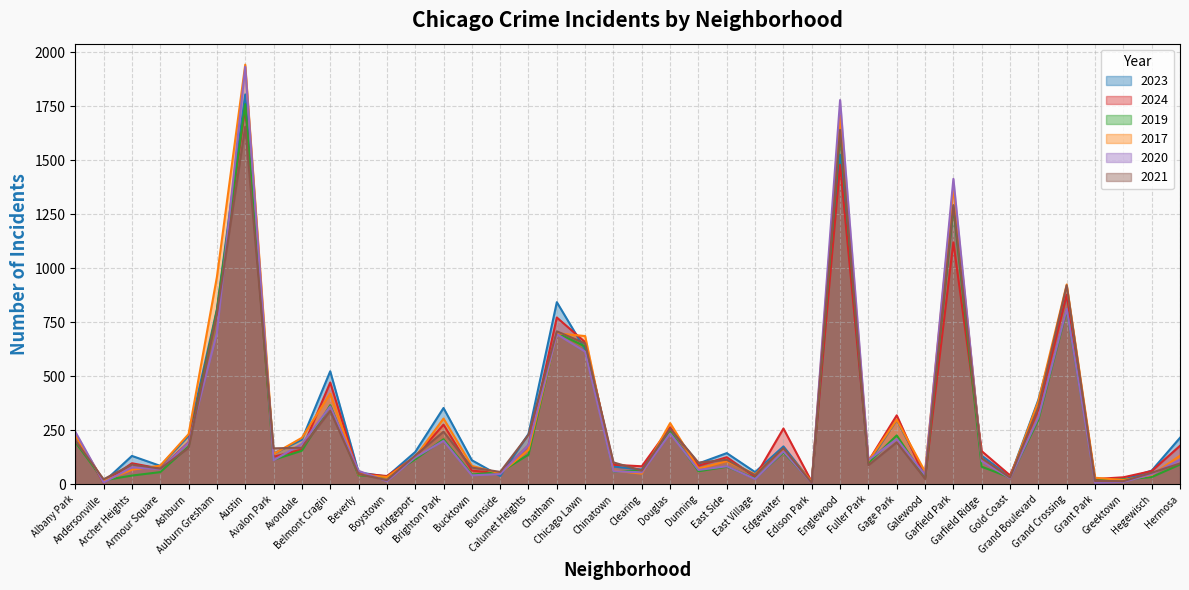

Reading right to left, extract all data points from this chart.

2023: 215	63	21	16	875	391	34	132	1291	48	298	100	1526	9	175	56	144	96	258	68	82	624	843	233	38	111	353	149	35	55	523	206	142	1805	810	224	85	131	10	225
2024: 178	61	32	24	878	345	41	153	1120	28	319	107	1479	11	258	34	125	86	264	83	90	658	772	180	50	63	276	127	38	50	471	161	127	1745	797	194	72	97	7	229
2019: 91	33	22	17	807	298	31	81	1282	28	226	99	1624	9	147	27	81	60	243	62	59	638	701	137	55	45	208	115	33	41	366	155	113	1760	805	175	56	40	18	195
2017: 132	43	19	30	925	384	31	118	1374	58	299	107	1708	12	163	46	107	72	283	49	63	686	699	159	50	85	304	126	33	46	420	215	140	1943	960	232	86	67	15	227
2020: 114	46	11	7	812	309	28	107	1414	43	209	112	1779	5	152	24	83	66	235	55	60	614	695	180	47	41	201	124	14	62	360	187	111	1933	700	192	70	78	8	243
2021: 96	53	14	15	921	357	31	120	1292	25	194	88	1641	6	167	42	113	100	257	63	101	652	708	229	57	77	243	133	19	47	340	169	166	1655	790	168	72	91	23	202